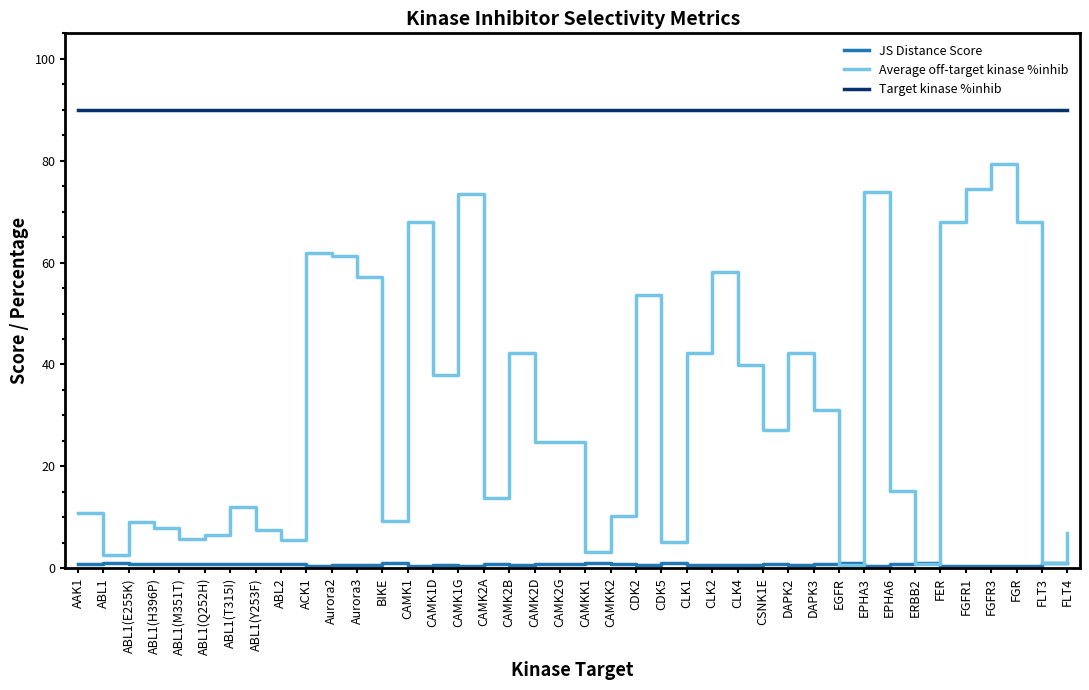

Is it true that Target kinase %inhib equals 90.0 at FGFR1?

True